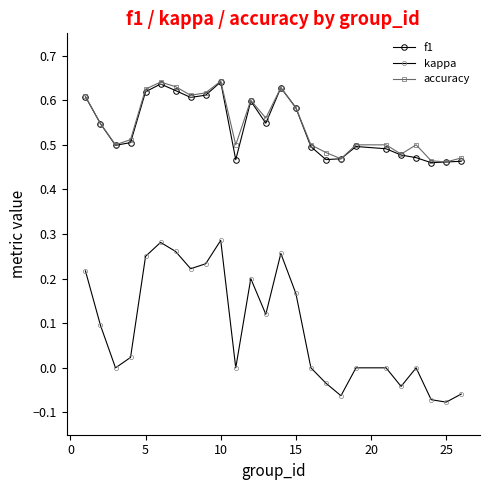

How many distinct data groups are displayed?

3